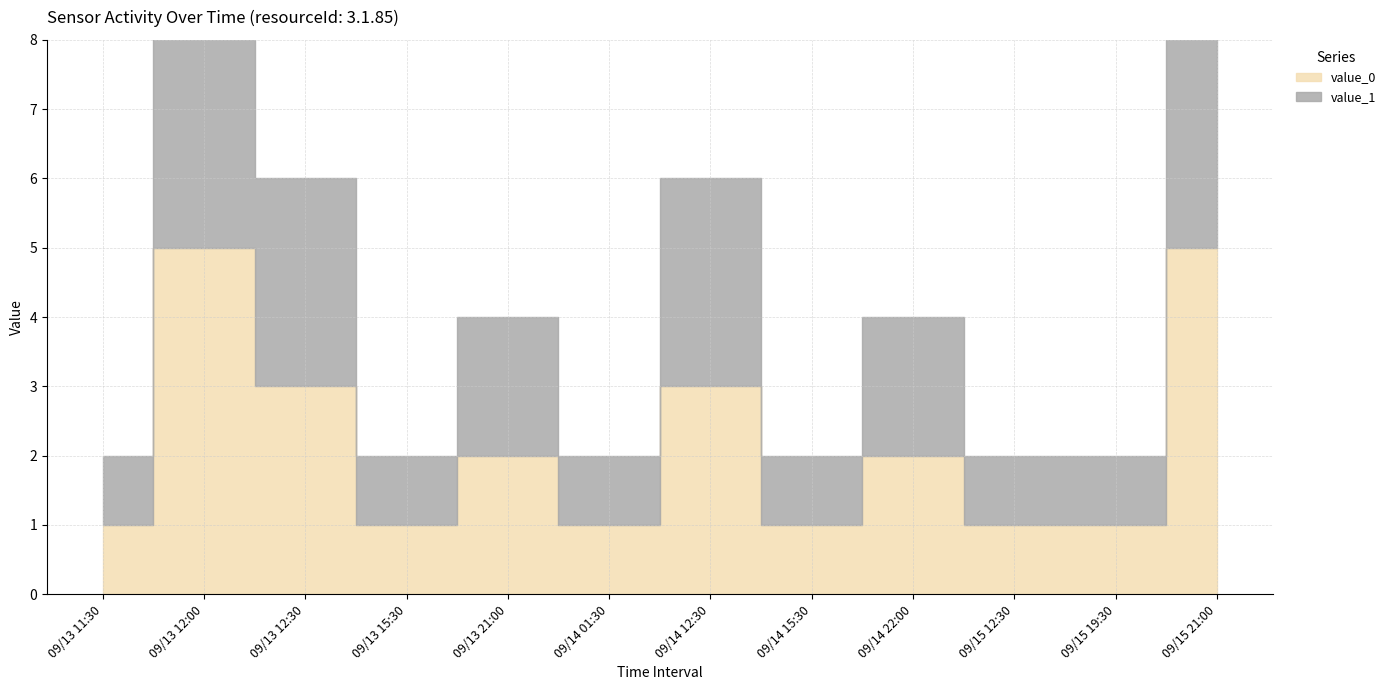

Rank the categories by value_1 value from highest to lowest.

09/13 12:00, 09/15 21:00, 09/13 12:30, 09/14 12:30, 09/13 21:00, 09/14 22:00, 09/13 11:30, 09/13 15:30, 09/14 01:30, 09/14 15:30, 09/15 12:30, 09/15 19:30